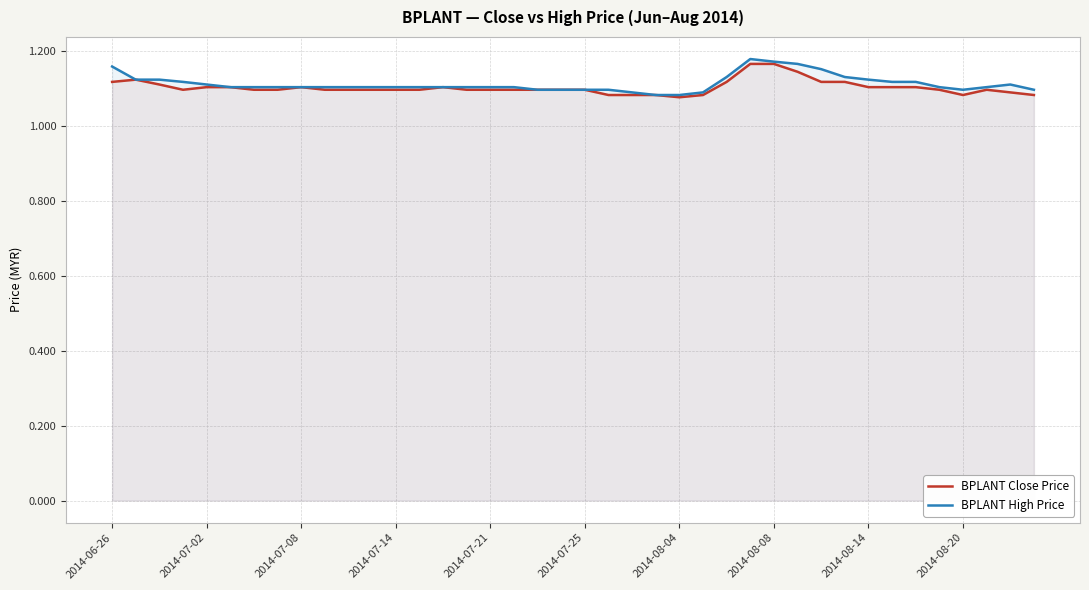

True or false: BPLANT Close Price and BPLANT High Price intersect in this chart.

False